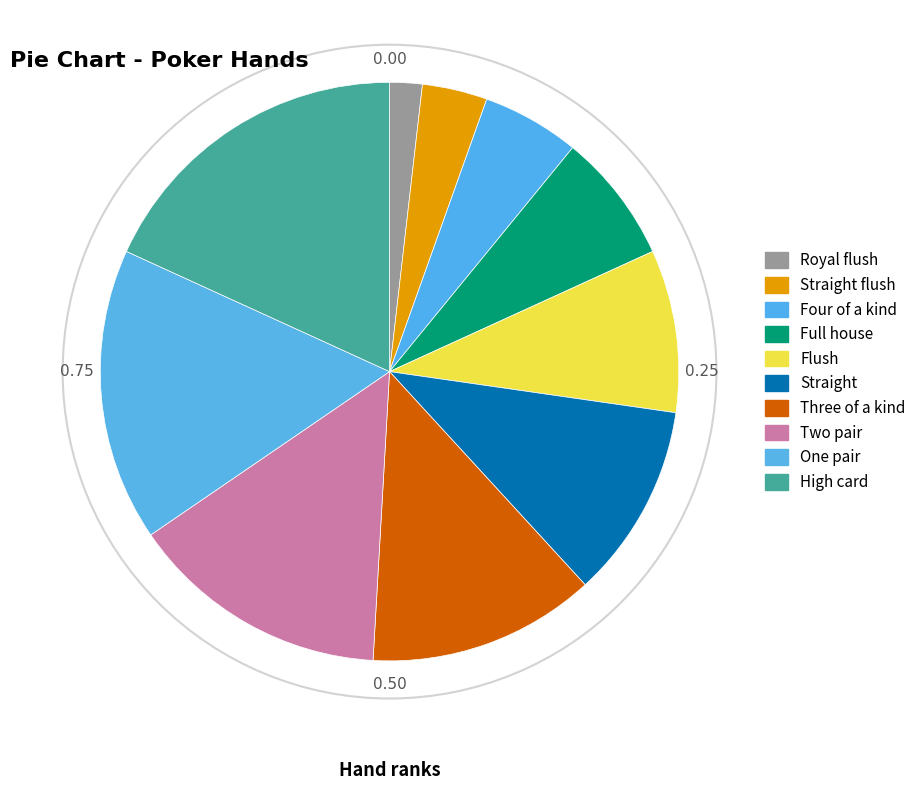

Count the number of slices in the pie.

10